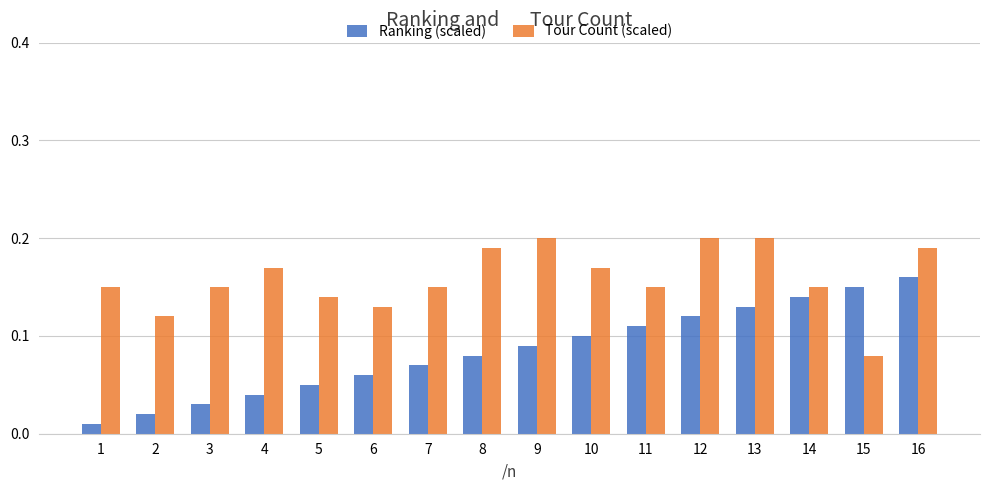

What is the total value across all series at 9?

0.3